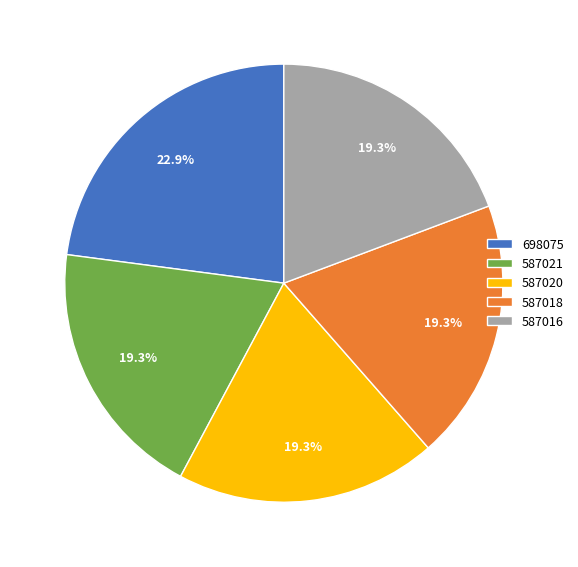

Which has a higher value, 587016 or 698075?

698075